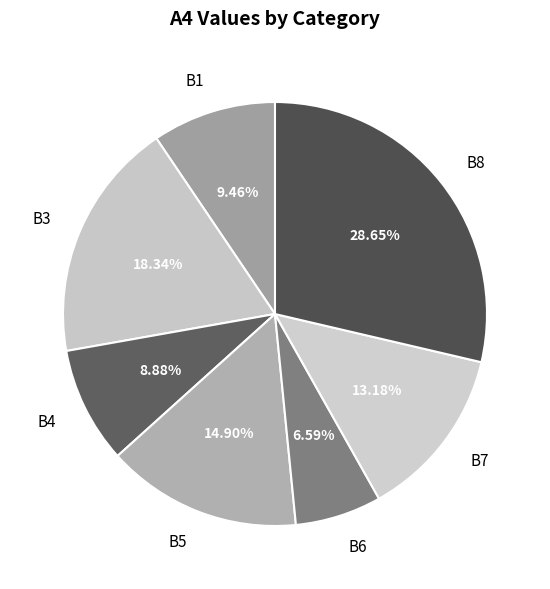

Combined, do B8 and B1 account for over 50%?

No